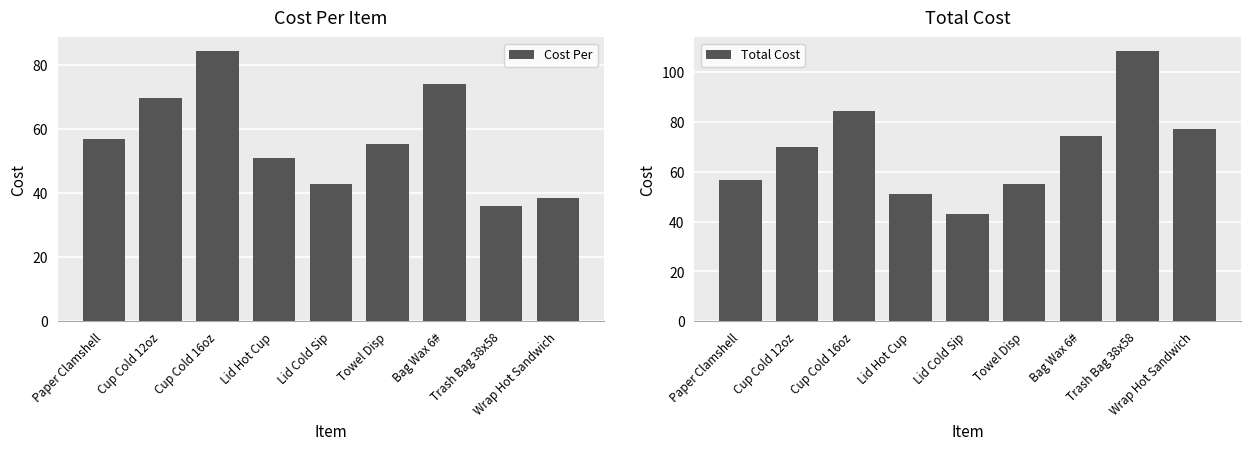

Which series has the largest total across all categories?

Total Cost